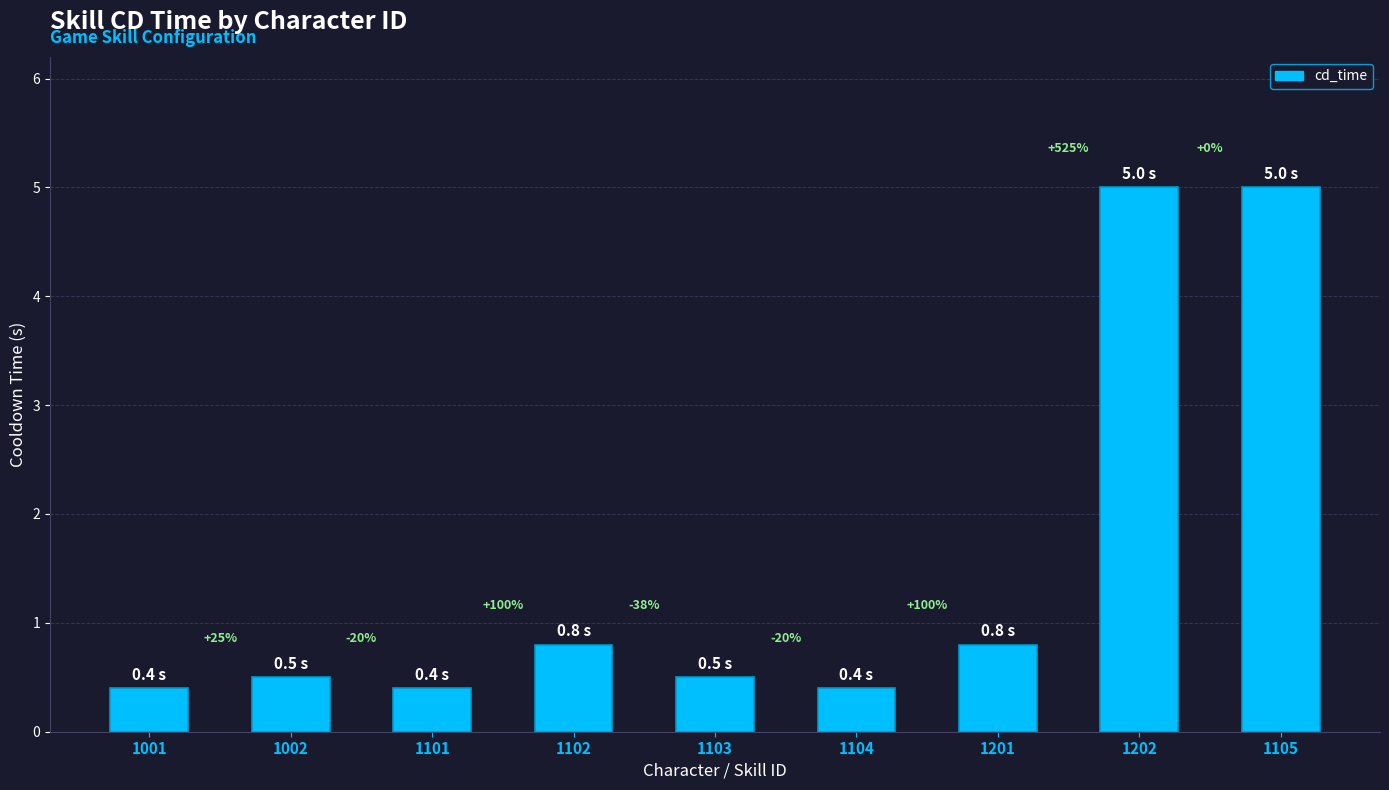

What is the minimum value shown in the chart?

0.4